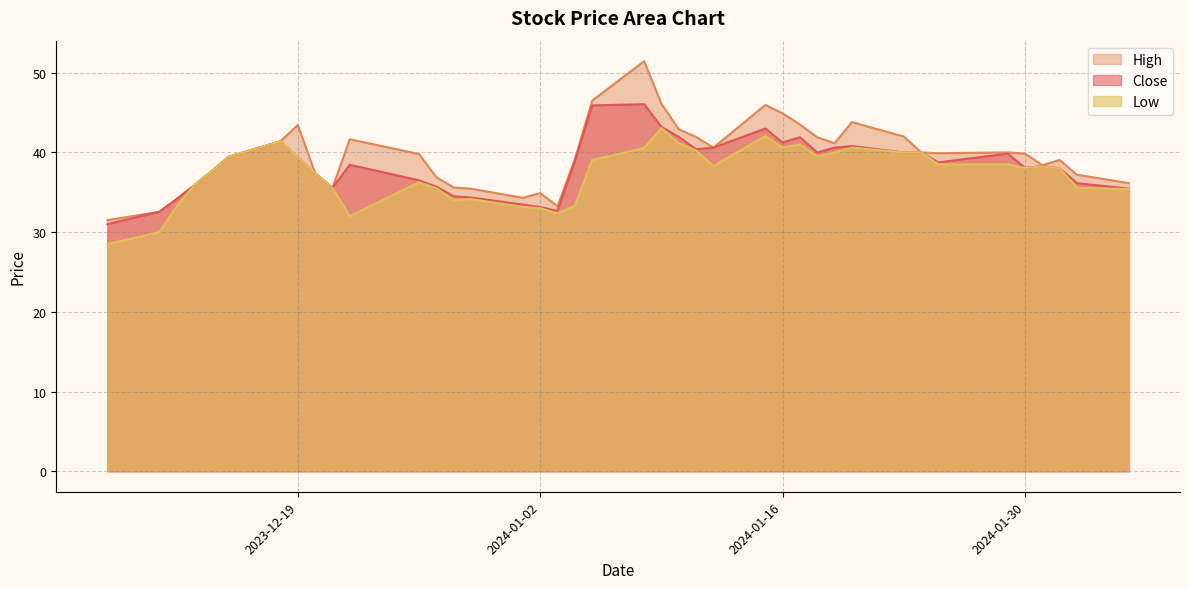

What position from the right is 2023-12-18?

34